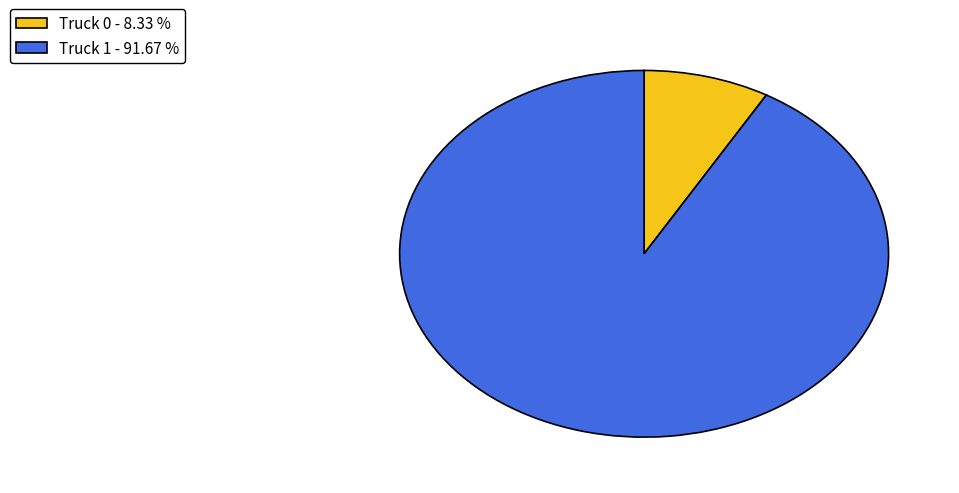

Do Truck 0 - 8.33 % and Truck 1 - 91.67 % together represent more than half of the pie?

Yes